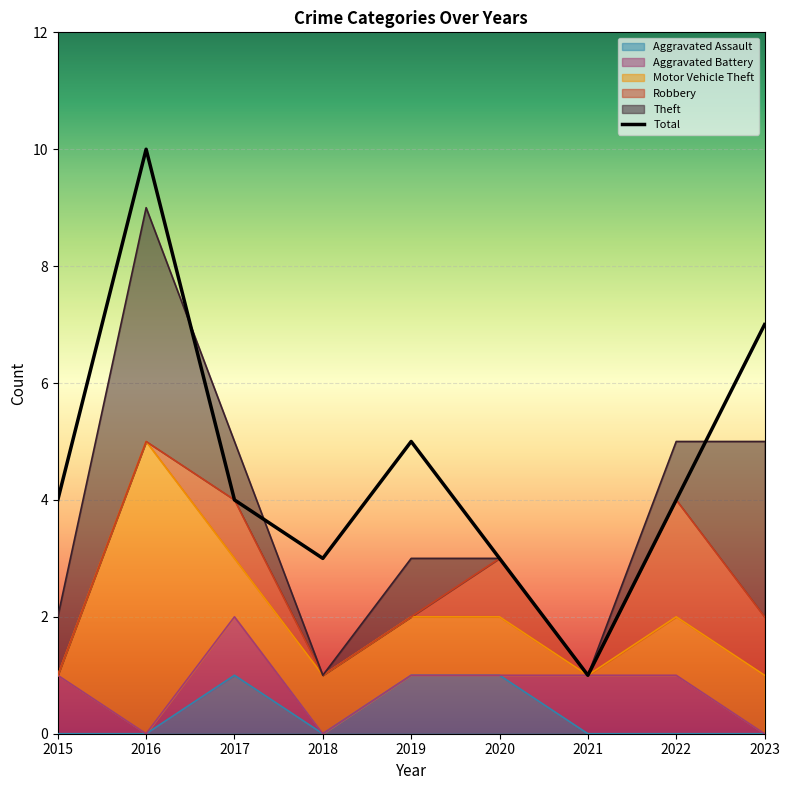

At how many categories does at least one series exceed 6?

2